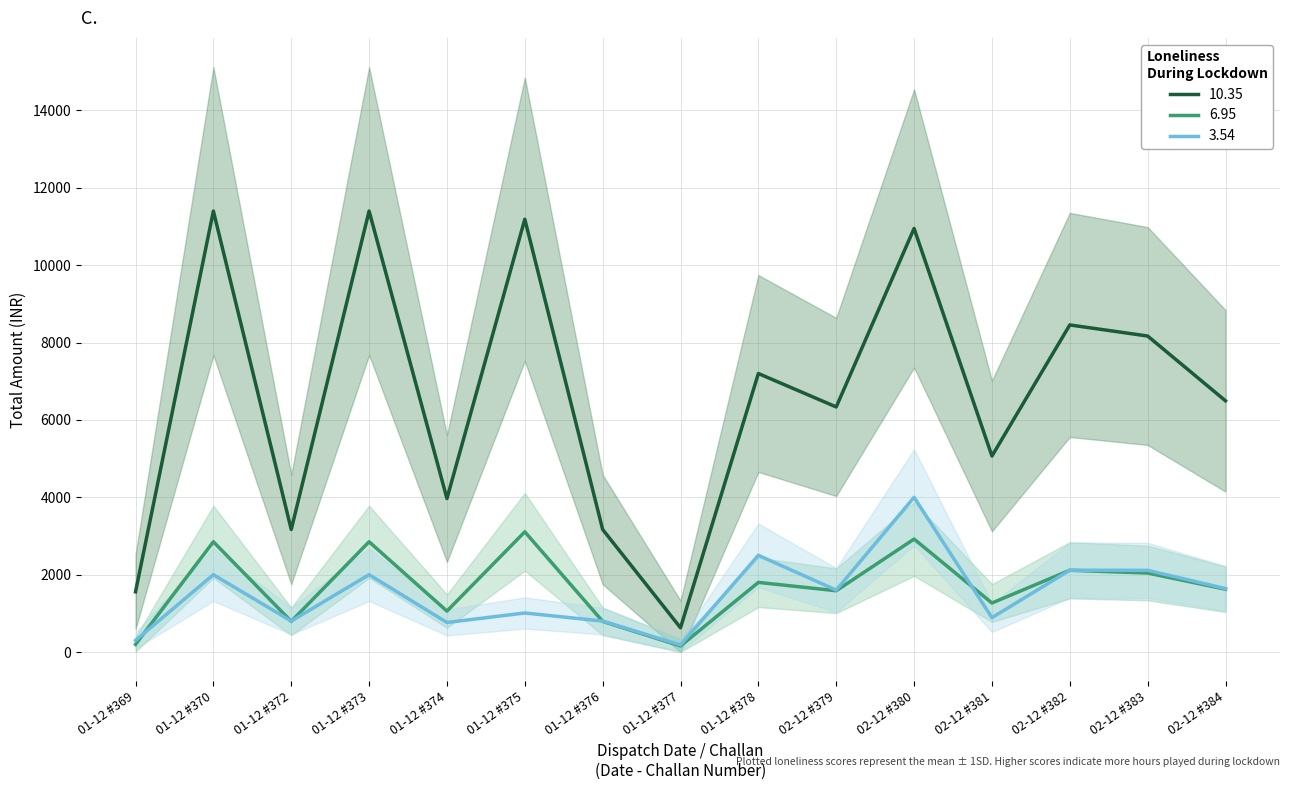

True or false: 6.95 has a value of 792.0 at 01-12 #376.

True